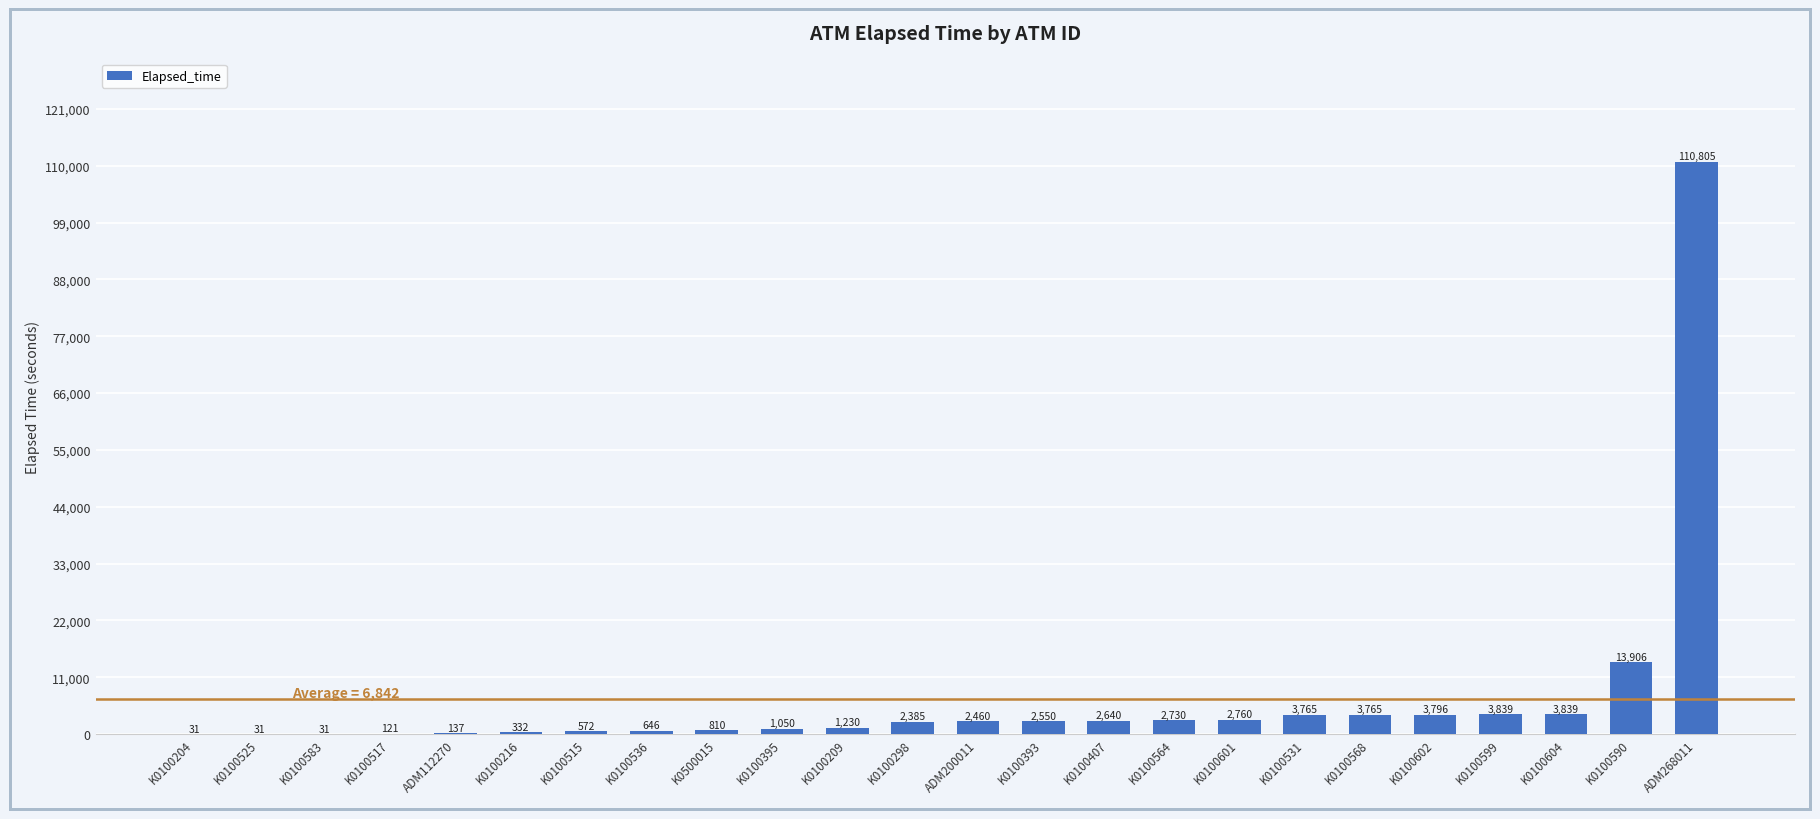

The value at K0100564 is 2730. True or false?

True